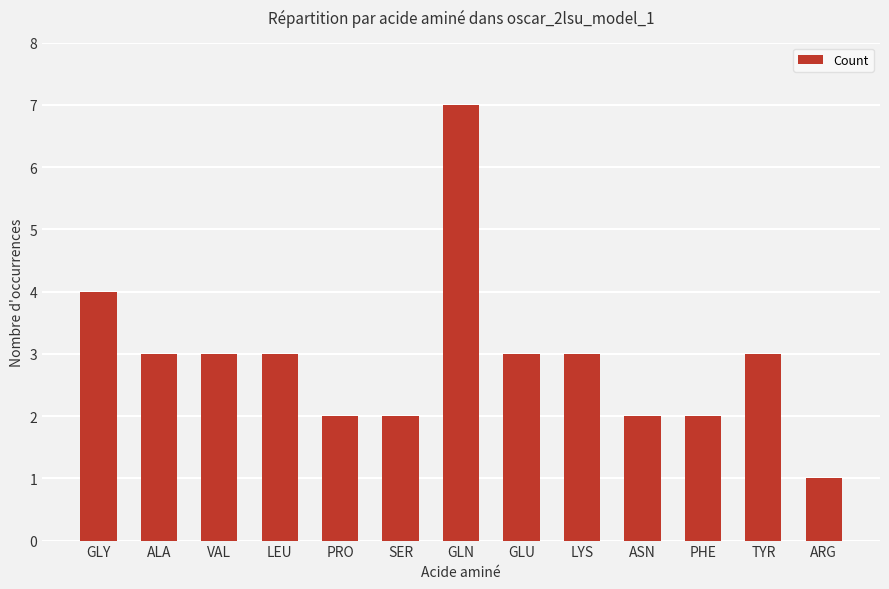

What is the sum of the values at GLY and VAL?

7